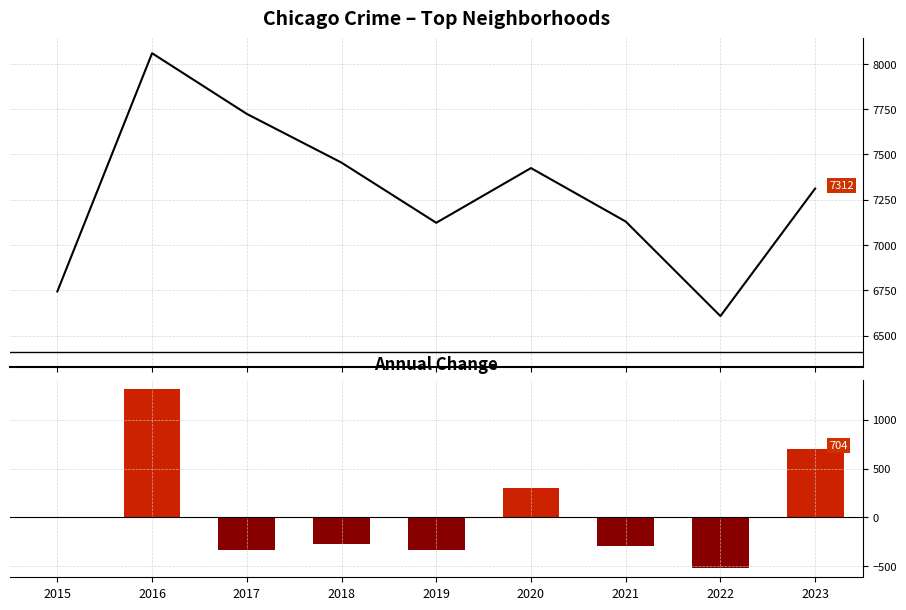

How many data points does each series have?

9